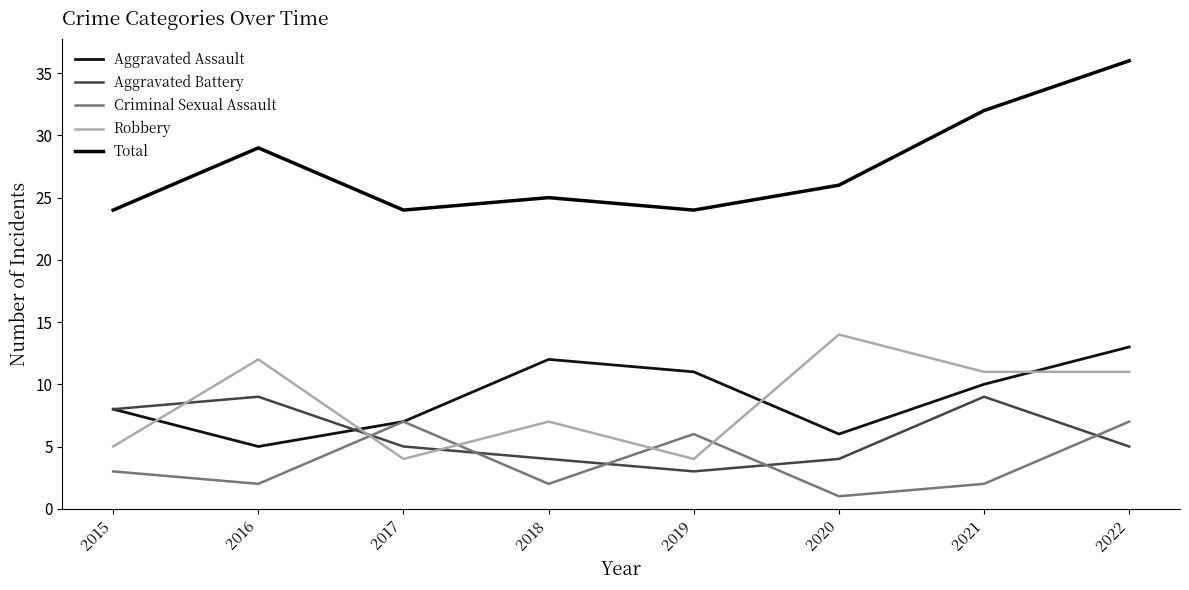

Where is Total nearest to the value 30?

2016